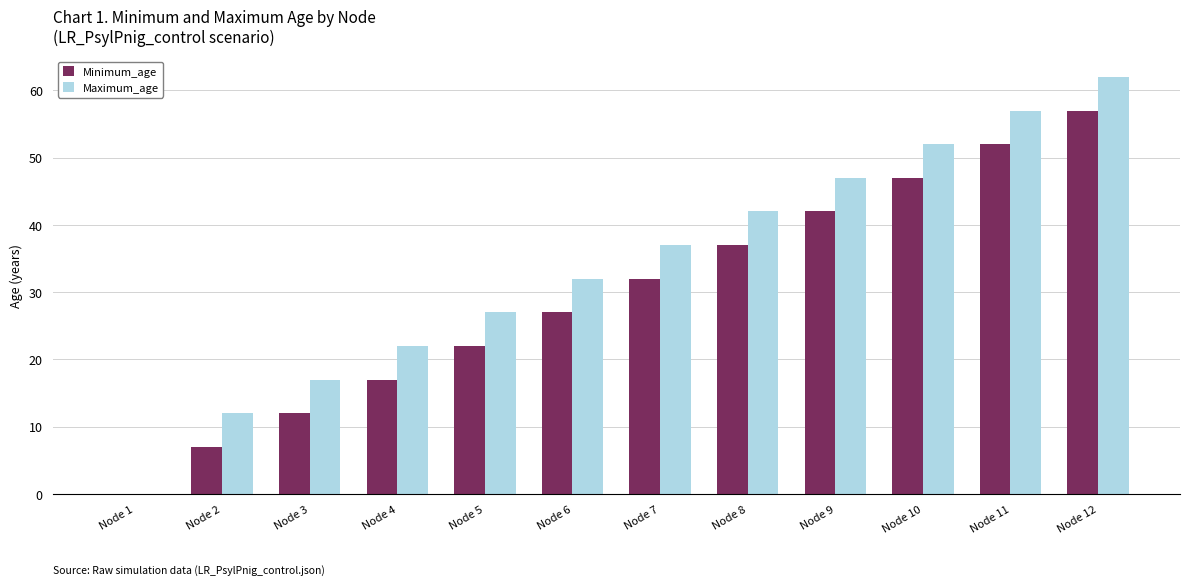

How many categories are shown in the chart?

12